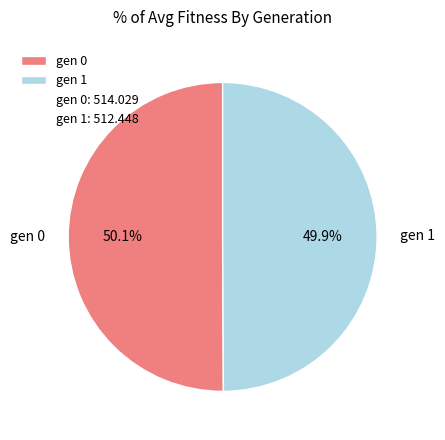

Approximately how many times larger is the value at gen 0 compared to gen 1?

1.0